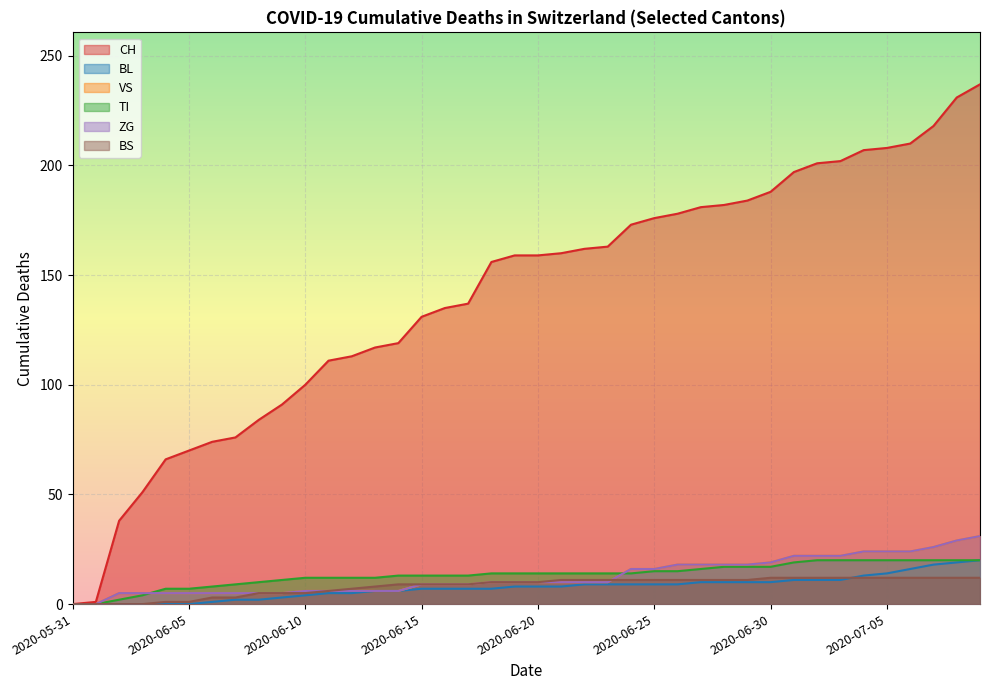

What are all the series names shown in the legend?

CH, BL, VS, TI, ZG, BS